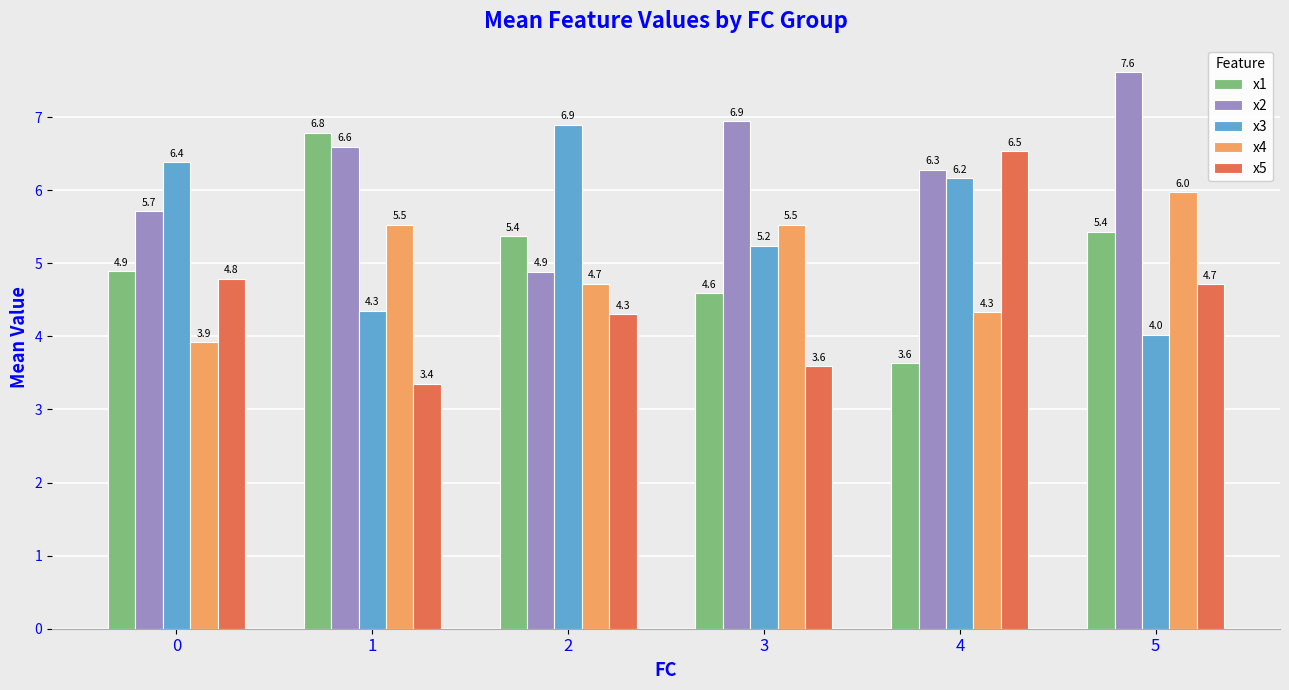

At which category does the chart reach its peak across all series?

5